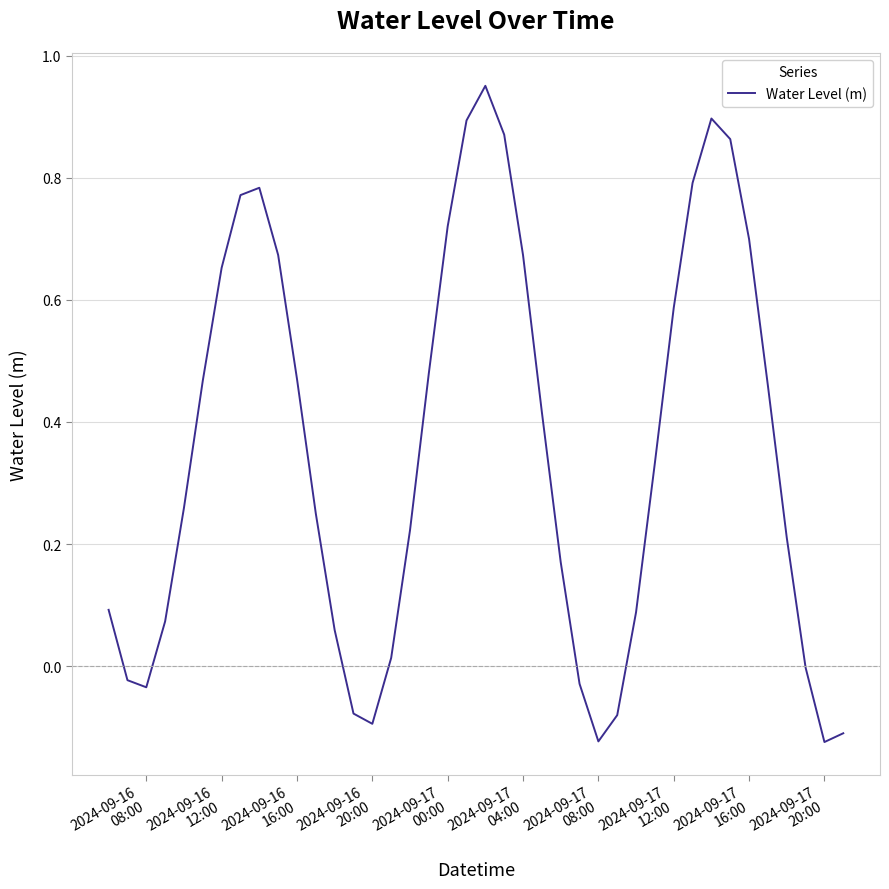

What is the difference between the maximum and minimum values?

1.1